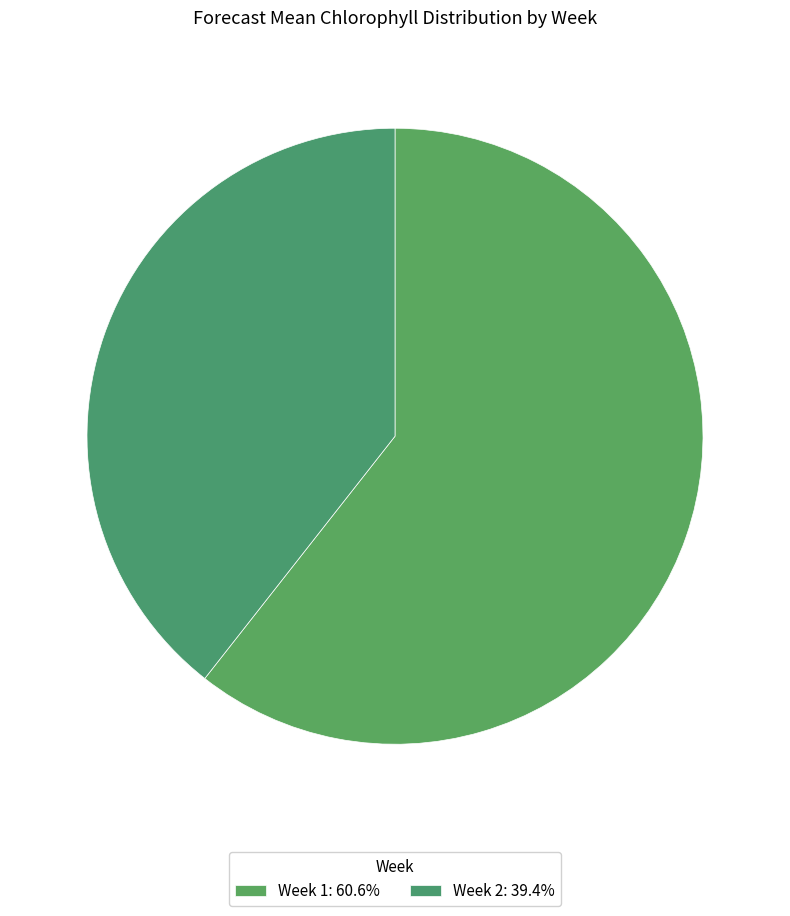

Rank the categories by value from highest to lowest.

1, 2